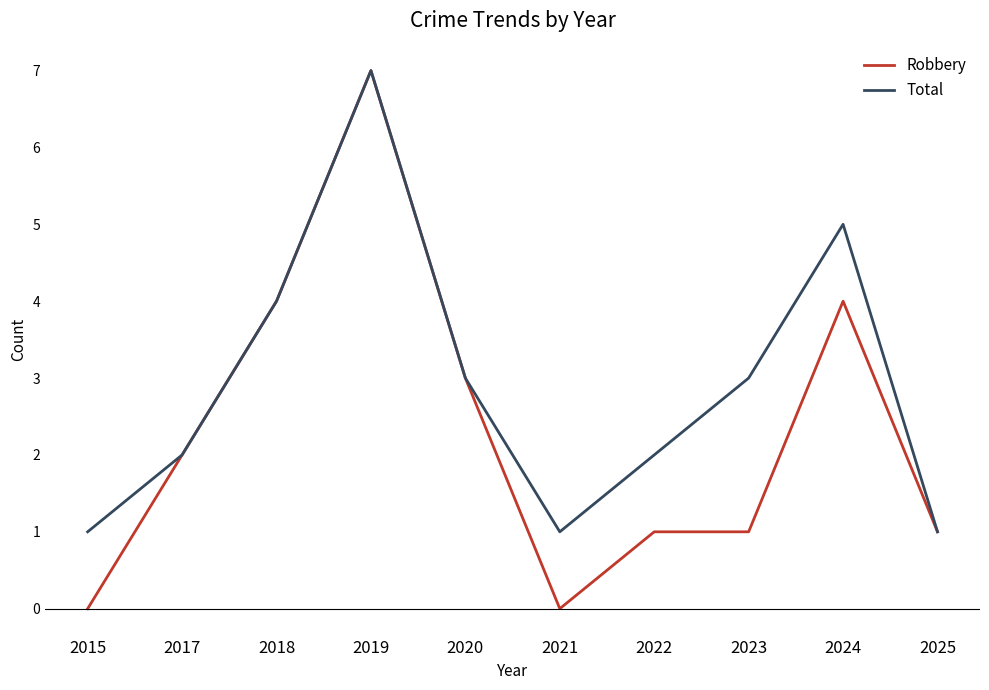

Count the Total values in the range 1 to 4.

8